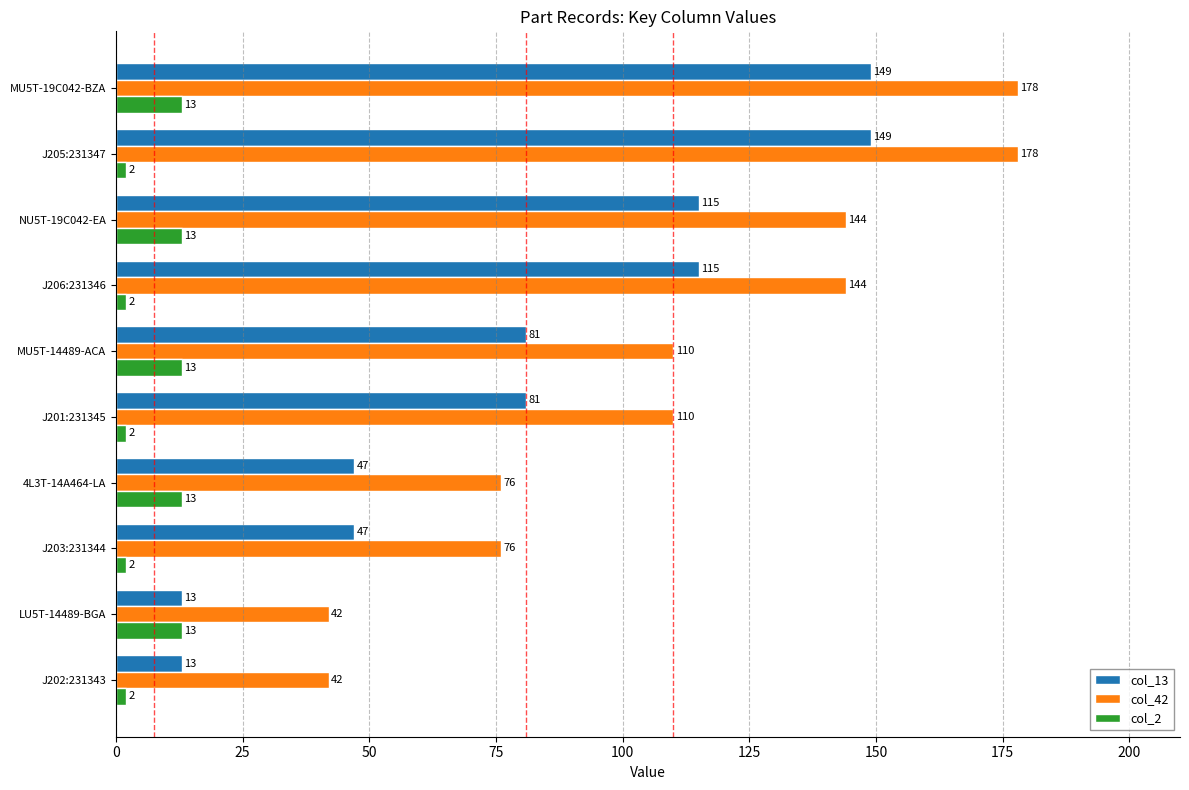

Which series has the largest total across all categories?

col_42